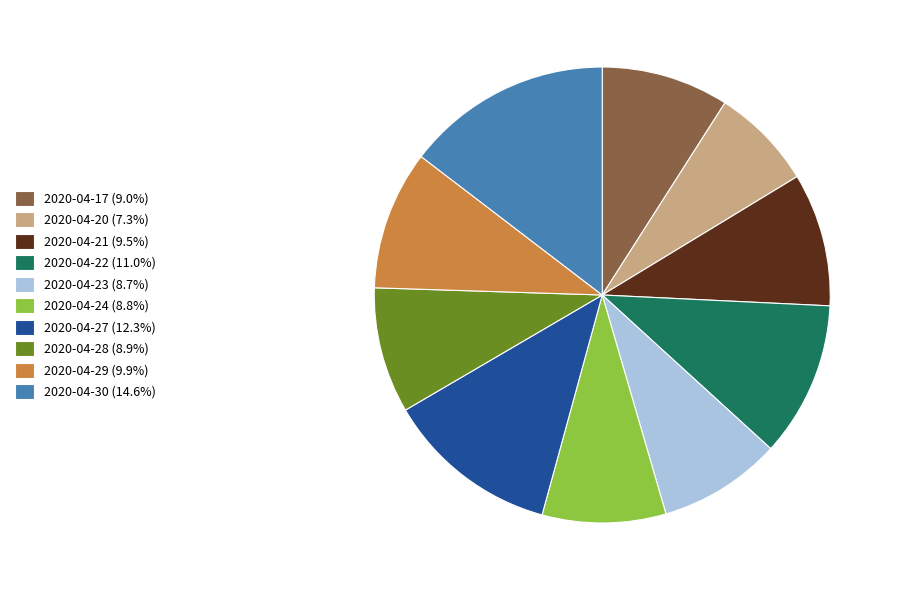

How many slices are in this pie chart?

10